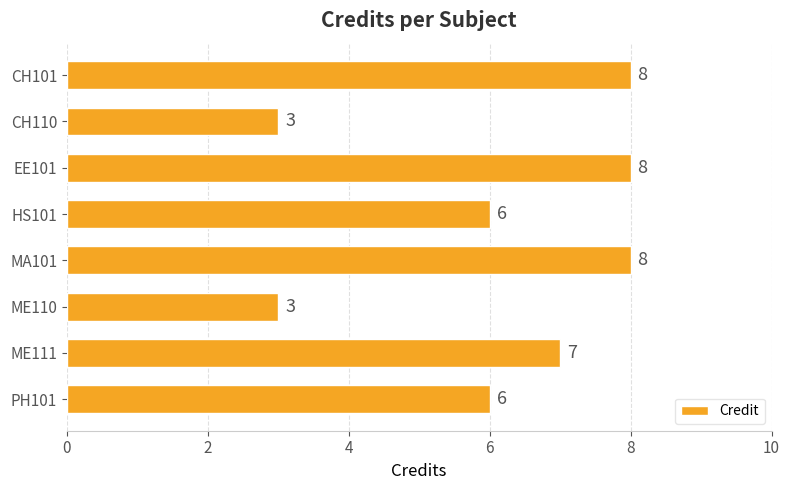

What is the ratio of the value at MA101 to the value at EE101?

1.0